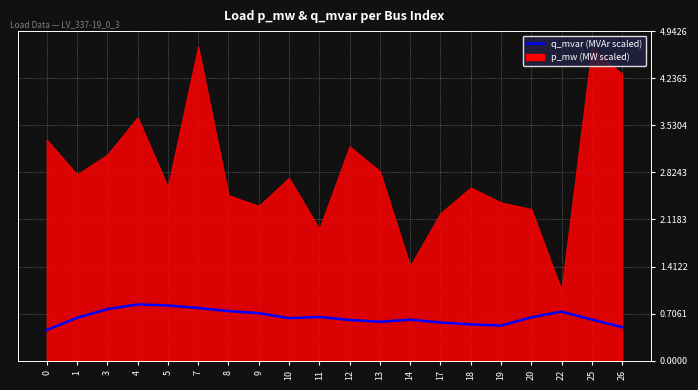

Rank the categories by value from lowest to highest.

0, 26, 19, 18, 17, 13, 12, 14, 25, 10, 1, 20, 11, 9, 22, 8, 3, 7, 5, 4